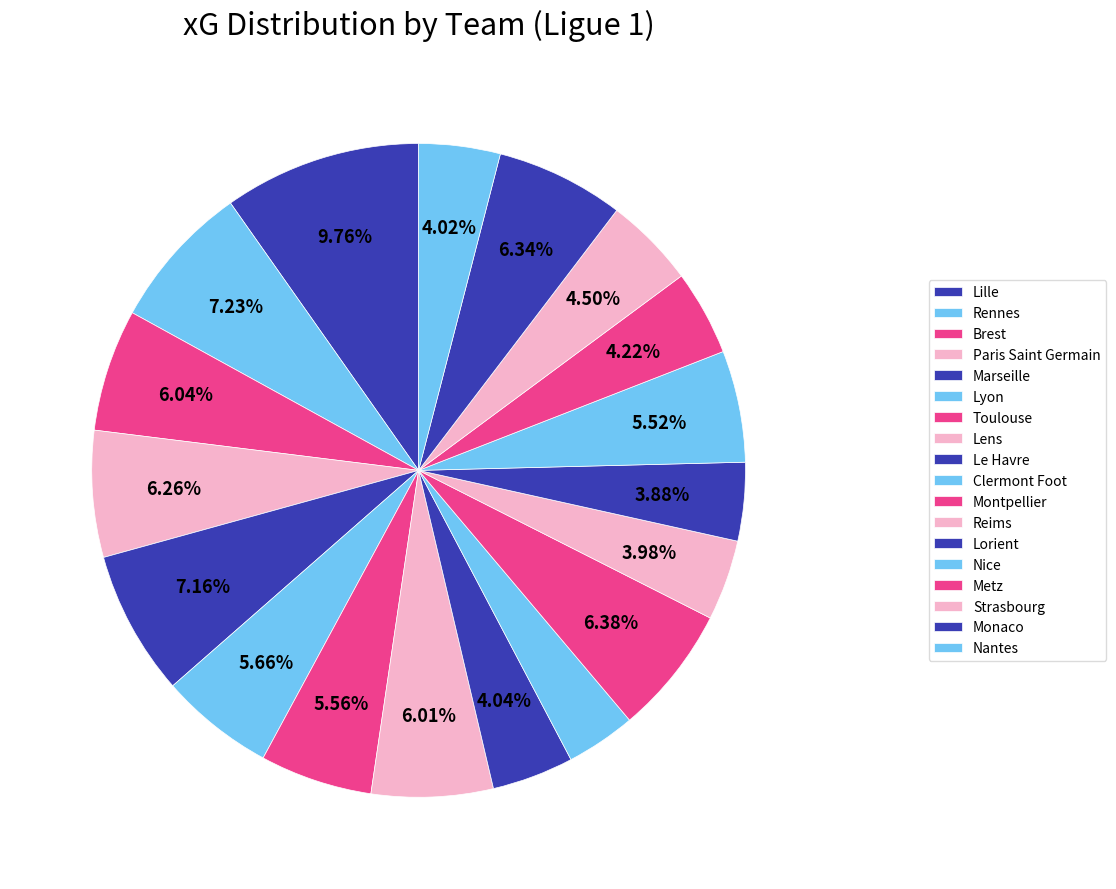

Count the number of slices in the pie.

18